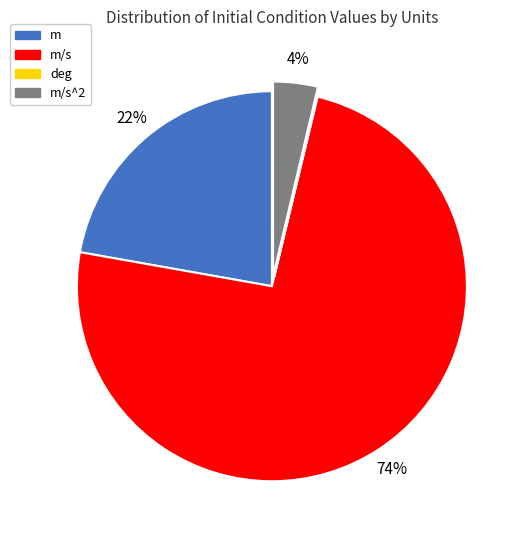

Which category has the biggest portion of the pie?

m/s